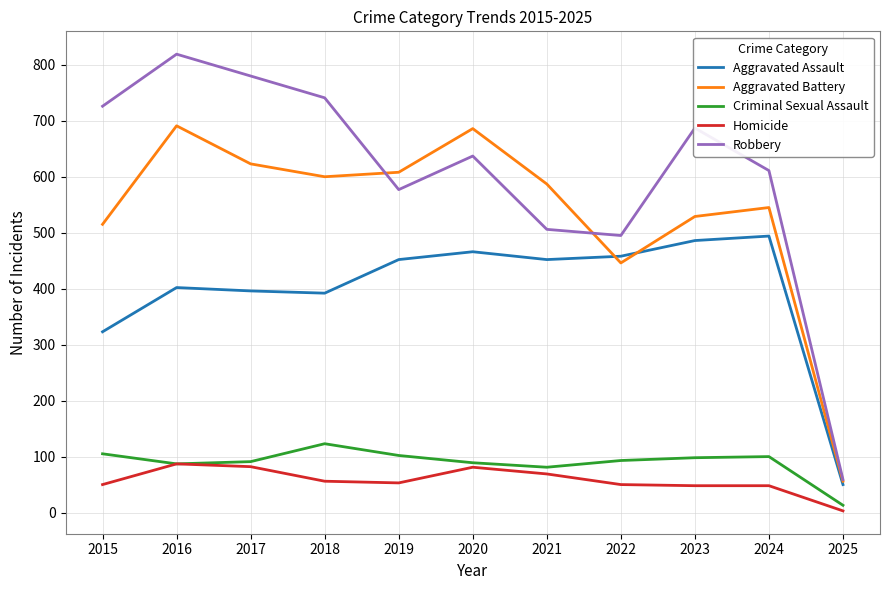

At which category is the sum across all series the highest?

2016